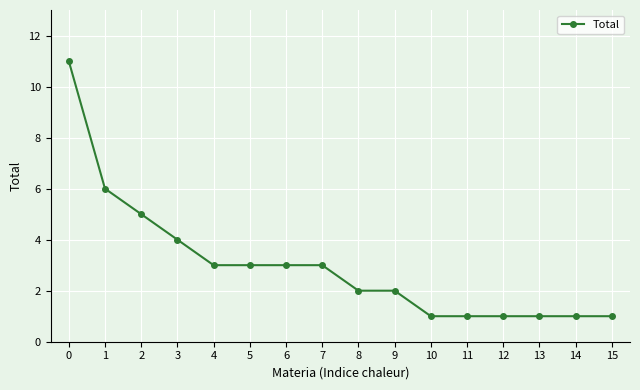

How many lines are shown in the chart?

1